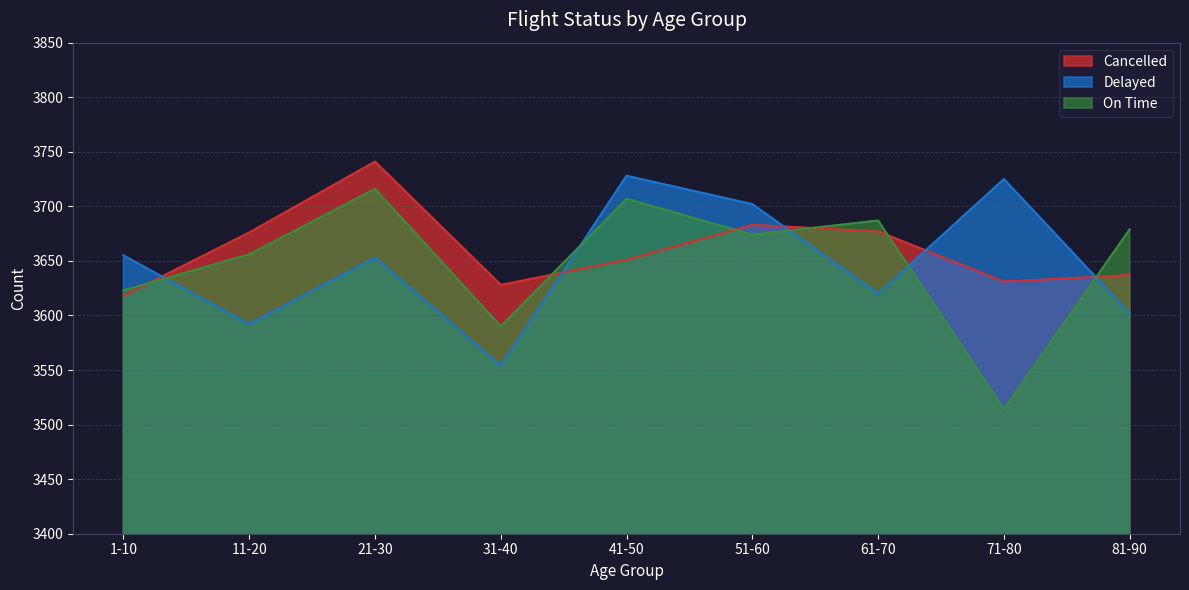

Reading left to right, list all the values displayed in this chart.

Cancelled: 3618	3676	3741	3628	3651	3683	3677	3631	3637
Delayed: 3655	3592	3653	3554	3728	3702	3620	3725	3602
On Time: 3623	3656	3716	3590	3707	3674	3687	3514	3679